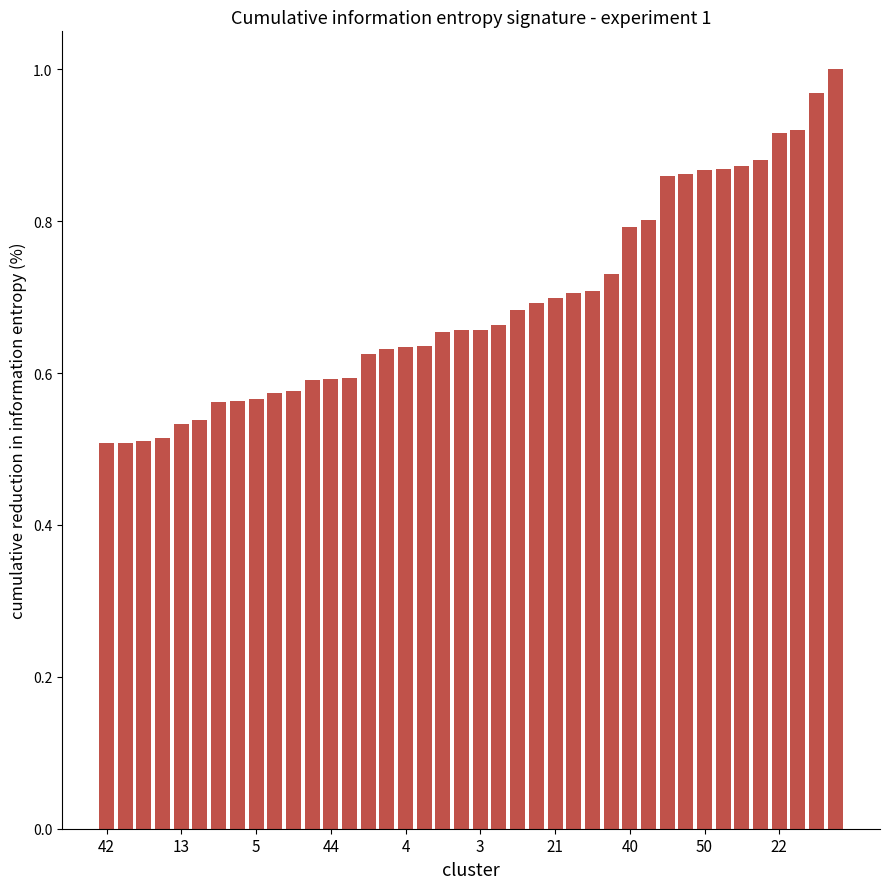

What is the sum of all values?

27.7